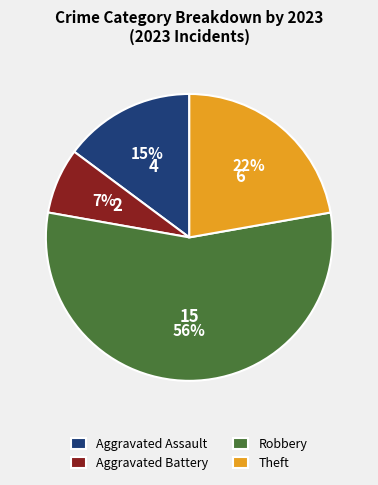

To the nearest percent, what is the difference between the Aggravated Assault and Theft slice percentages?

7%